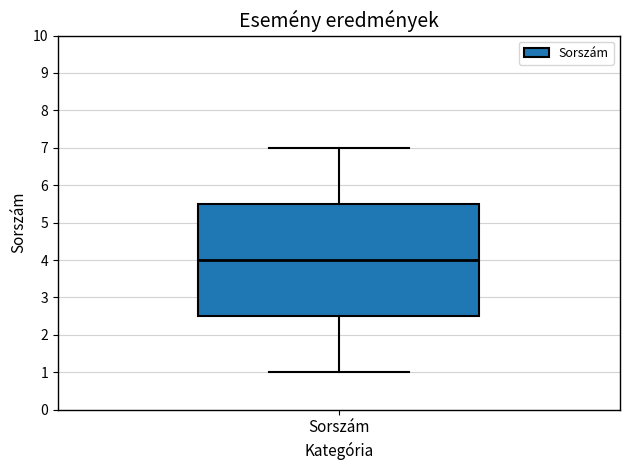

Transcribe this box plot: give where the median line is, the range the box spans, and where the two whiskers end, as read against the y-axis. The values are not printed on the chart, so give them approximately, as read against the axis.

median 4.0, box 2.5 to 5.5, whiskers 1.0 to 7.0